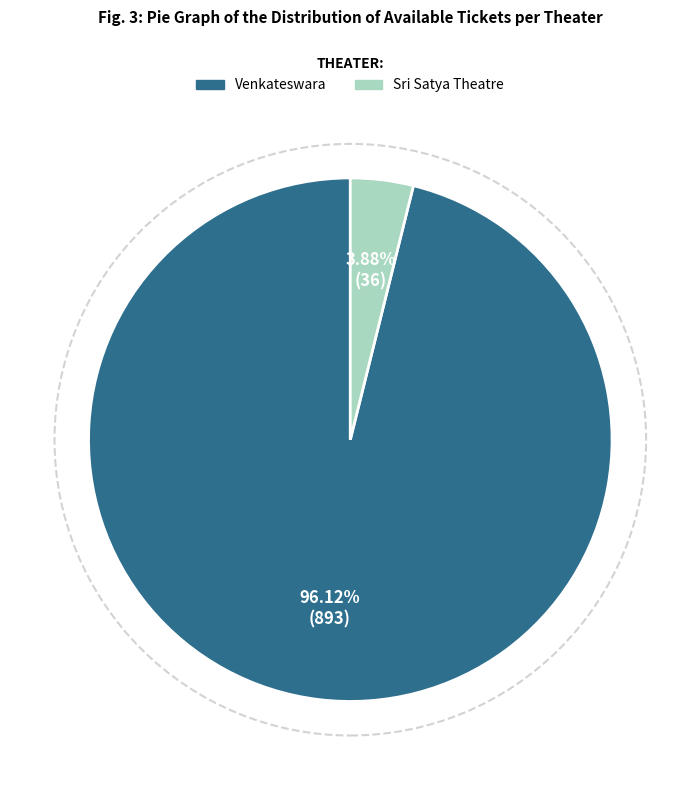

To the nearest percent, what is the average slice percentage?

50%